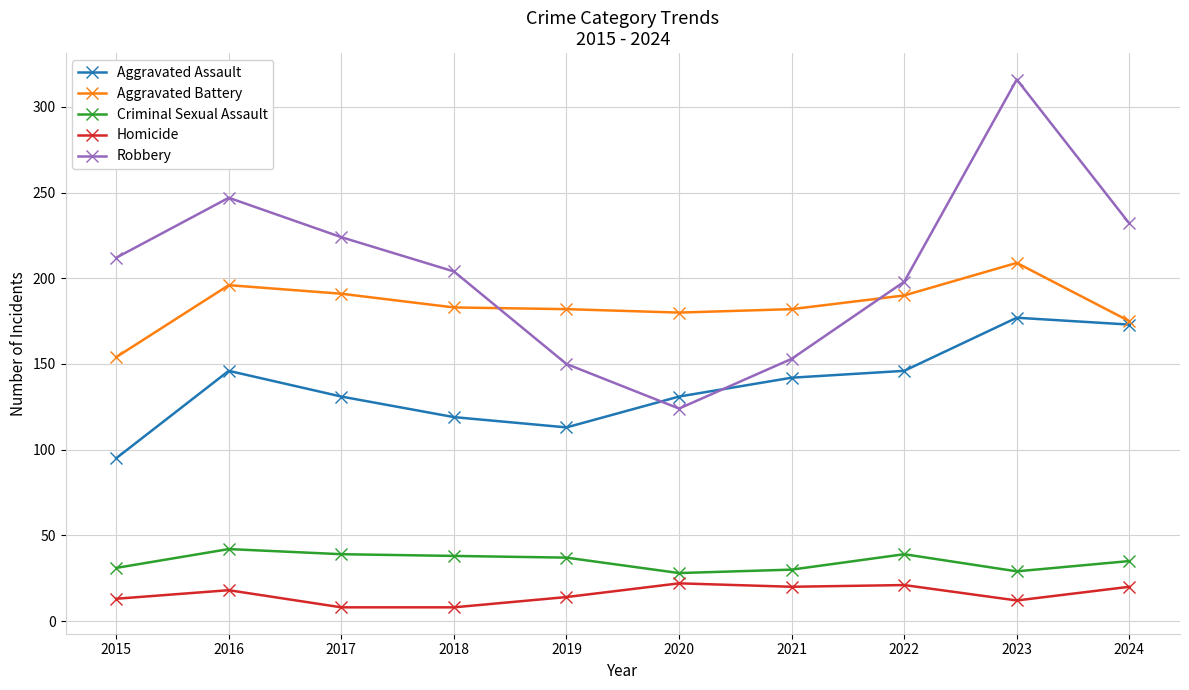

How many data points in Criminal Sexual Assault are less than 37?

5